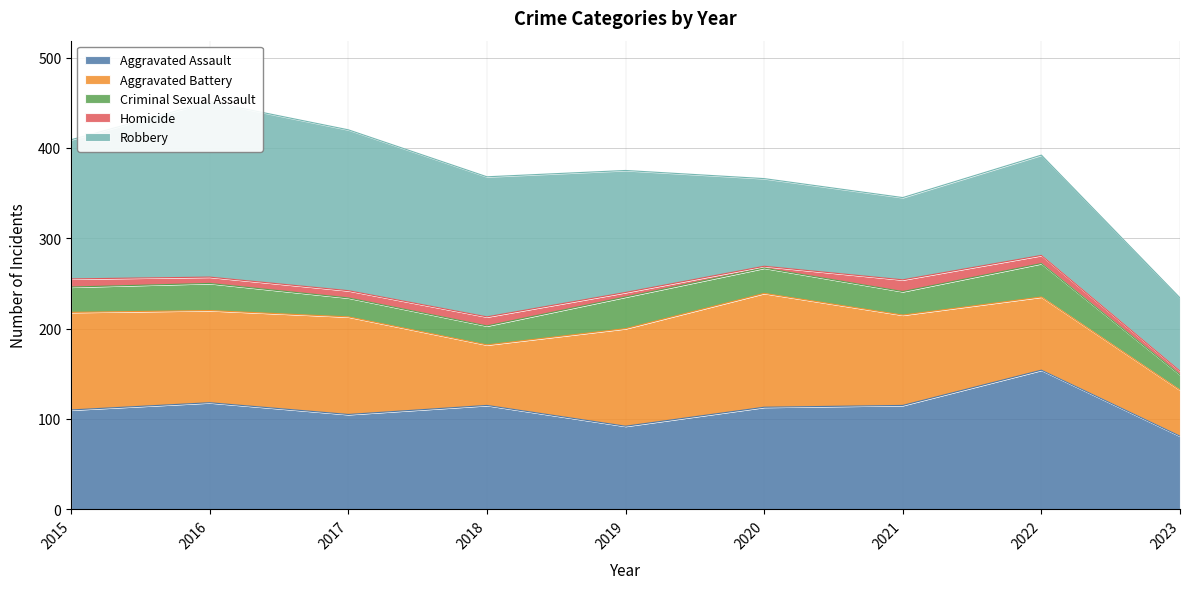

What is the difference between the second highest and minimum values in the Robbery series?

97